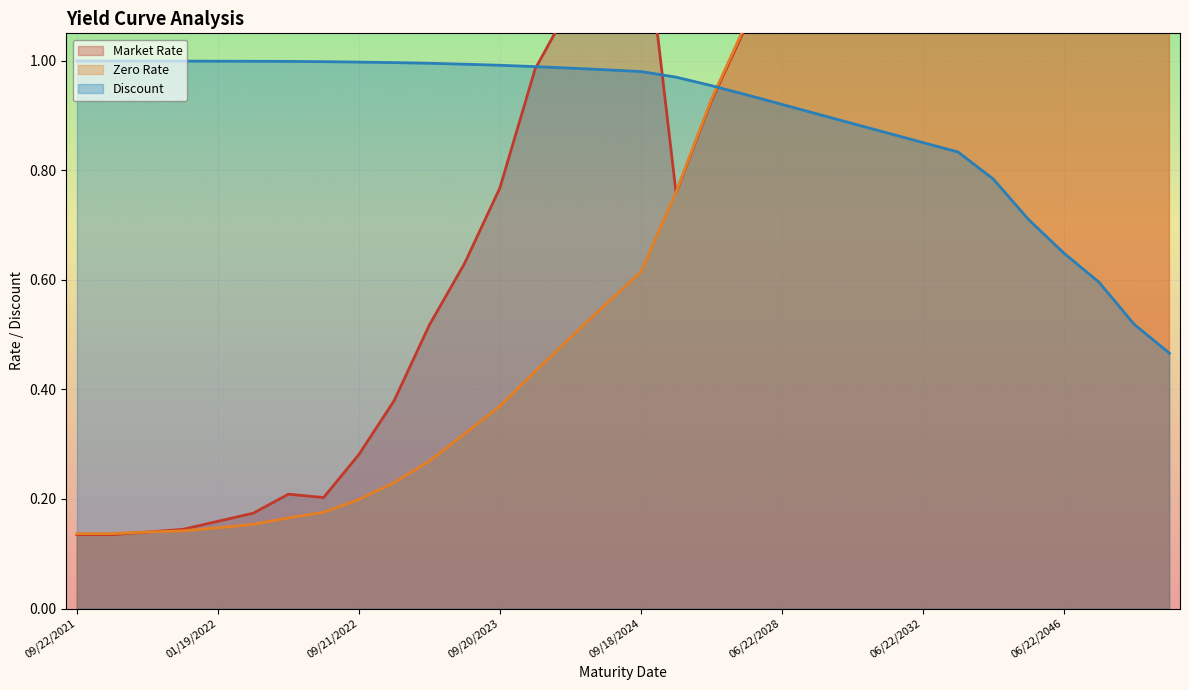

What is the label of the 4th point from the right?

06/22/2046